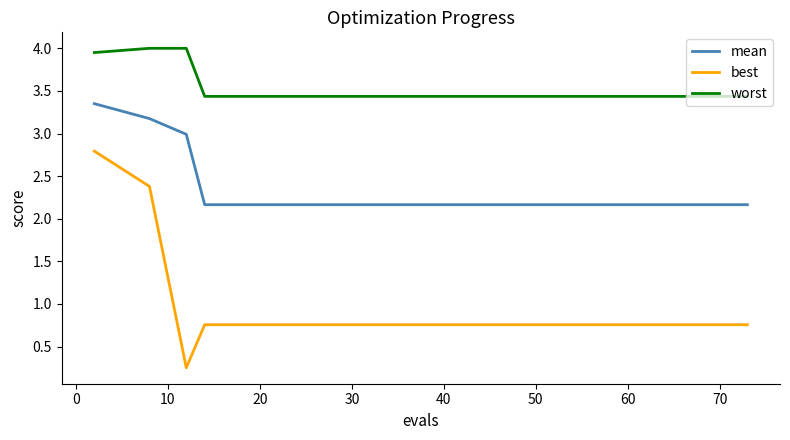

Does the chart have visible grid lines?

No